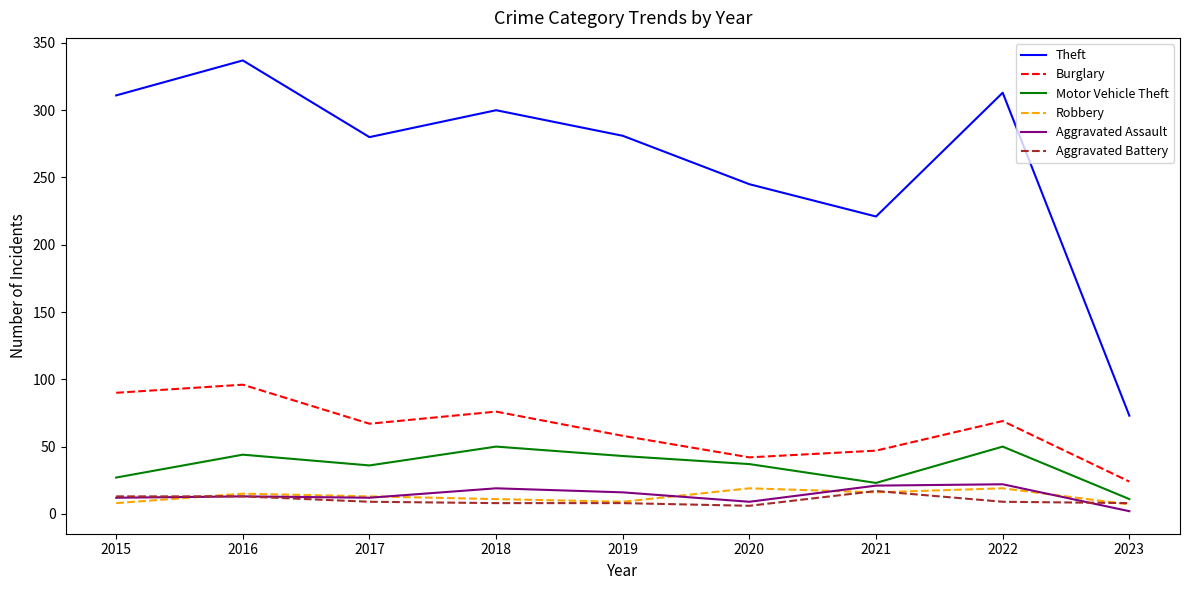

At which category is the sum across all series the highest?

2016